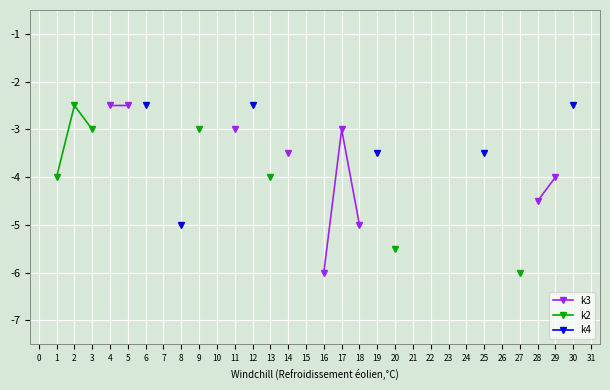

True or false: k2 has more than 0 points higher than both neighbors.

True